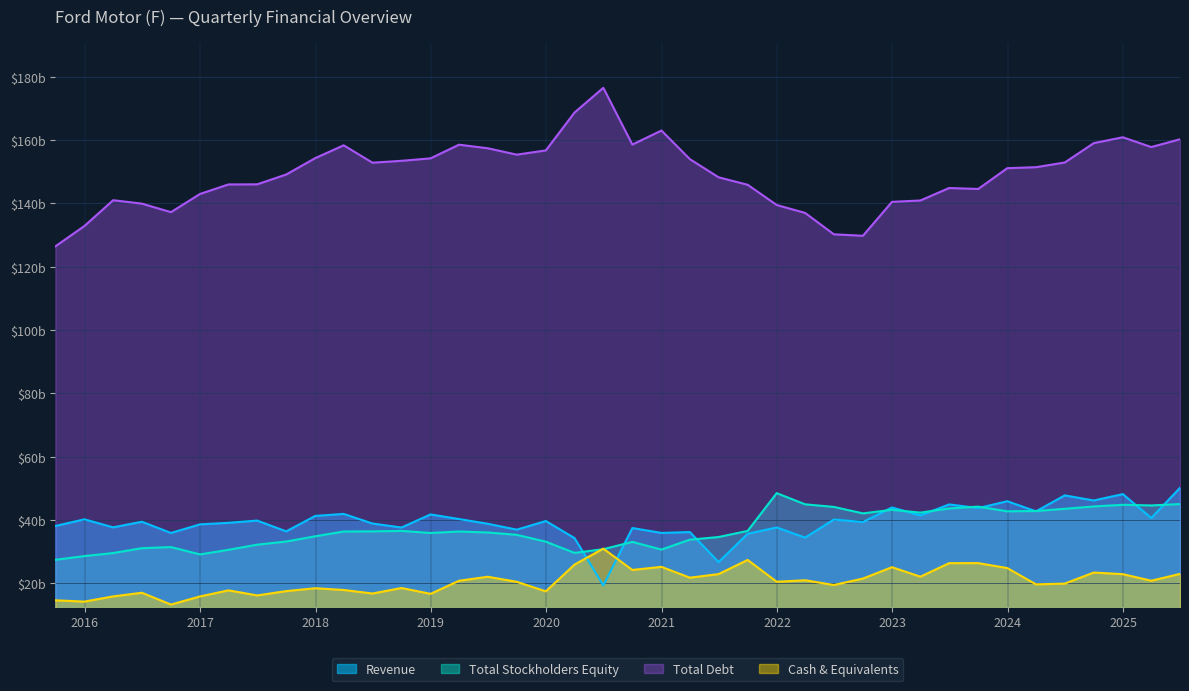

True or false: Total Stockholders Equity has a value of 49.3 at 18.

False